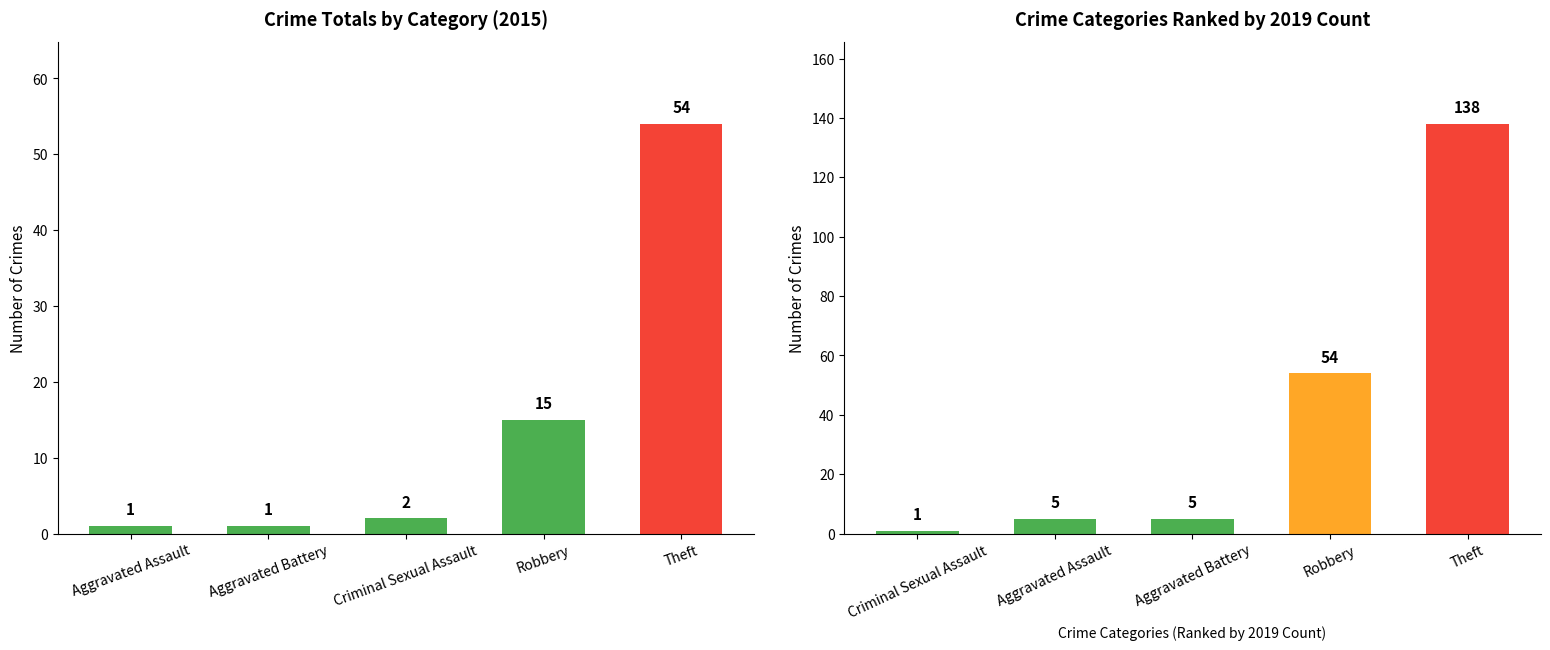

What is the label of the 4th bar from the right?

Aggravated Battery